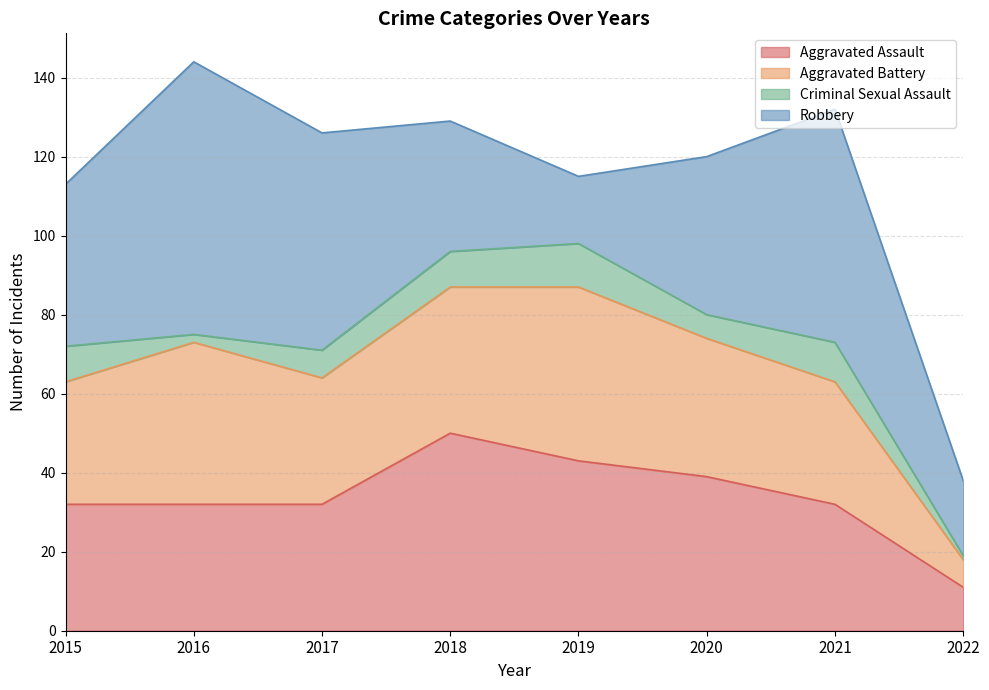

At how many categories does at least one series exceed 24?

7